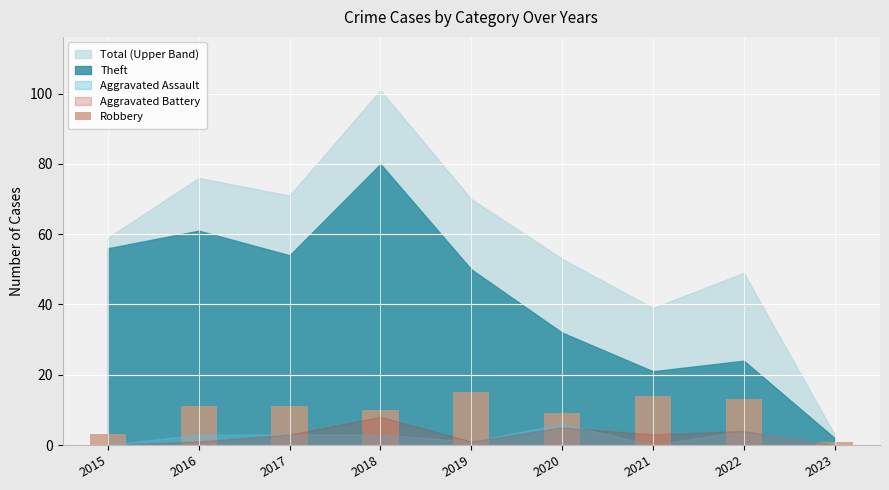

Approximately how many times larger is the value at 2015 compared to 2018?

0.3